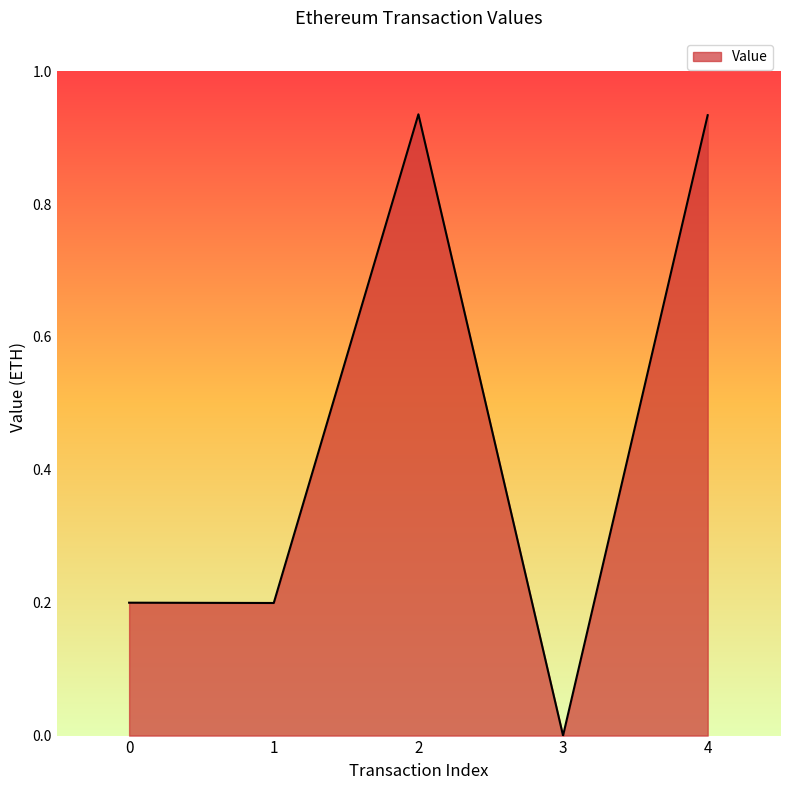

Which label corresponds to the smallest value in the chart?

3